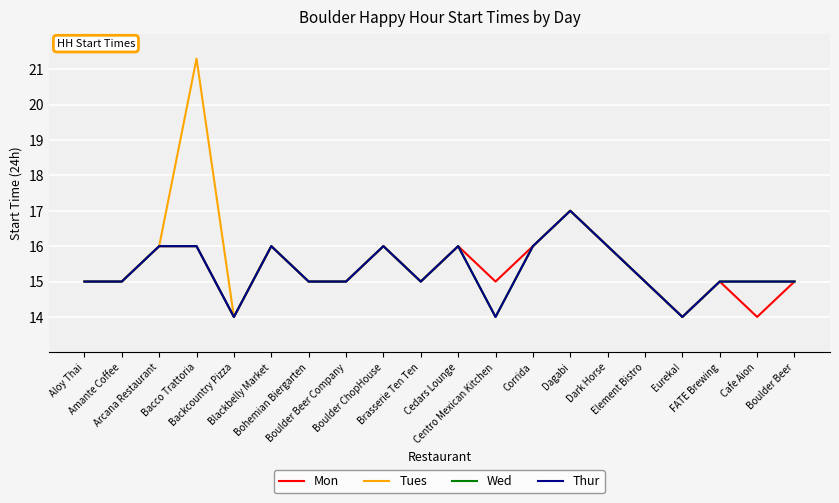

Does the chart have visible grid lines?

Yes